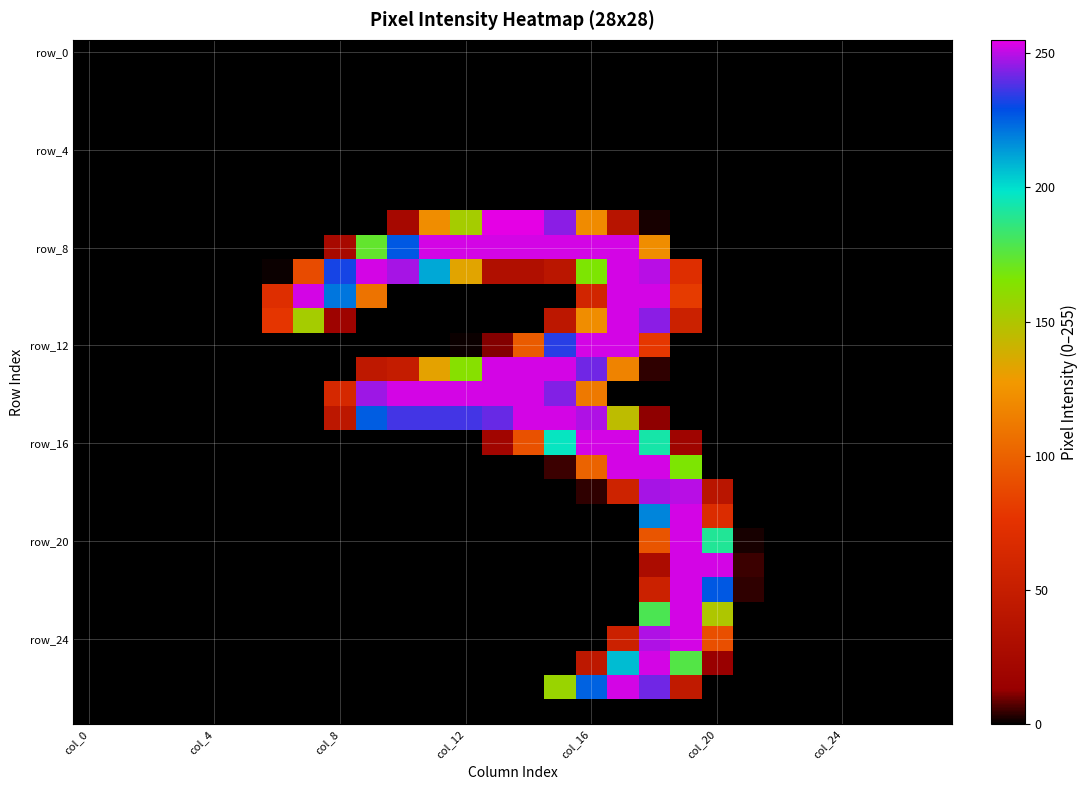

Which category has the lowest value across all series?

col_0